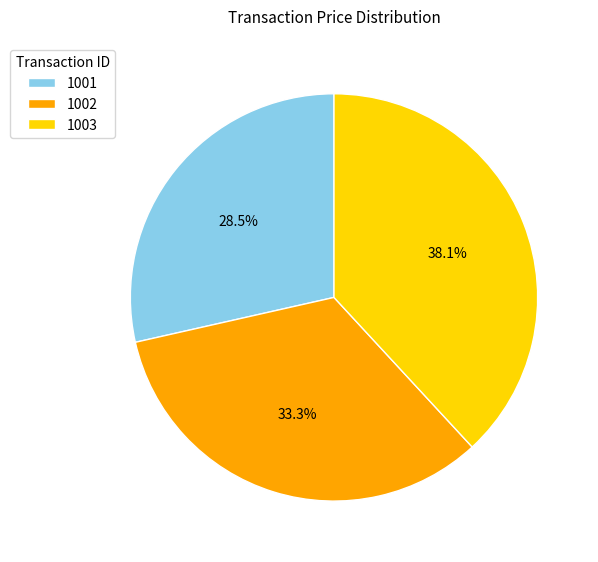

Does any single category account for the majority?

No